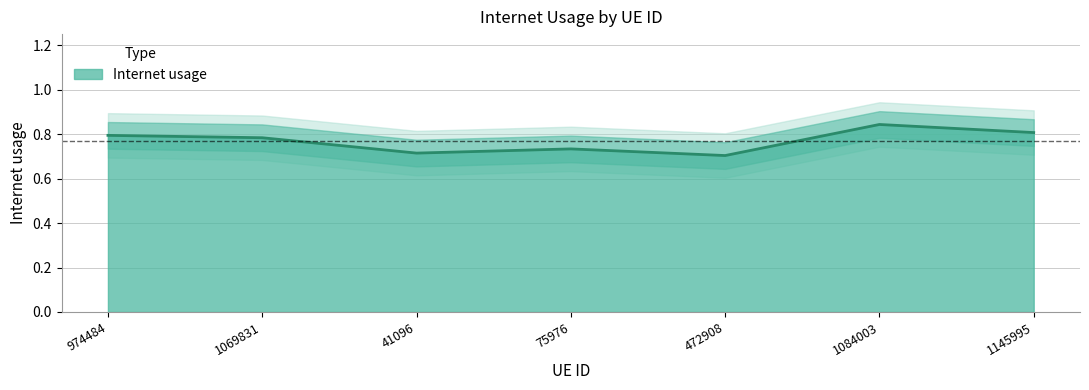

List the labels in order of value, smallest first.

472908, 41096, 75976, 1069831, 974484, 1145995, 1084003